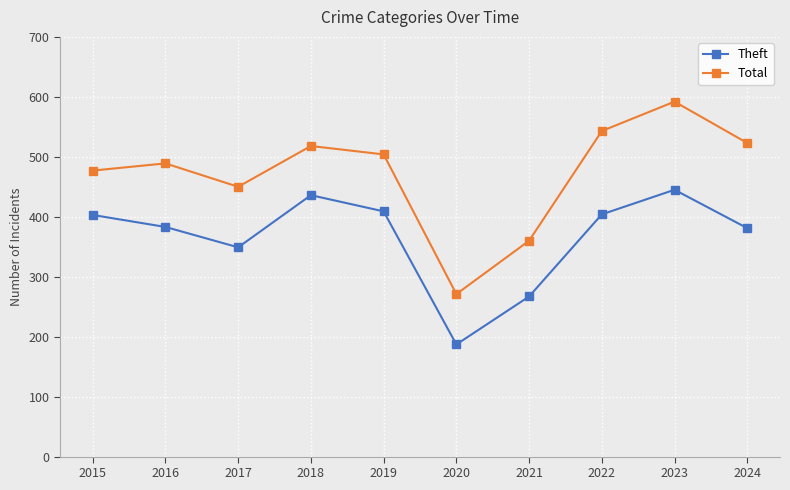

The value of Theft at 2022 is 252. True or false?

False